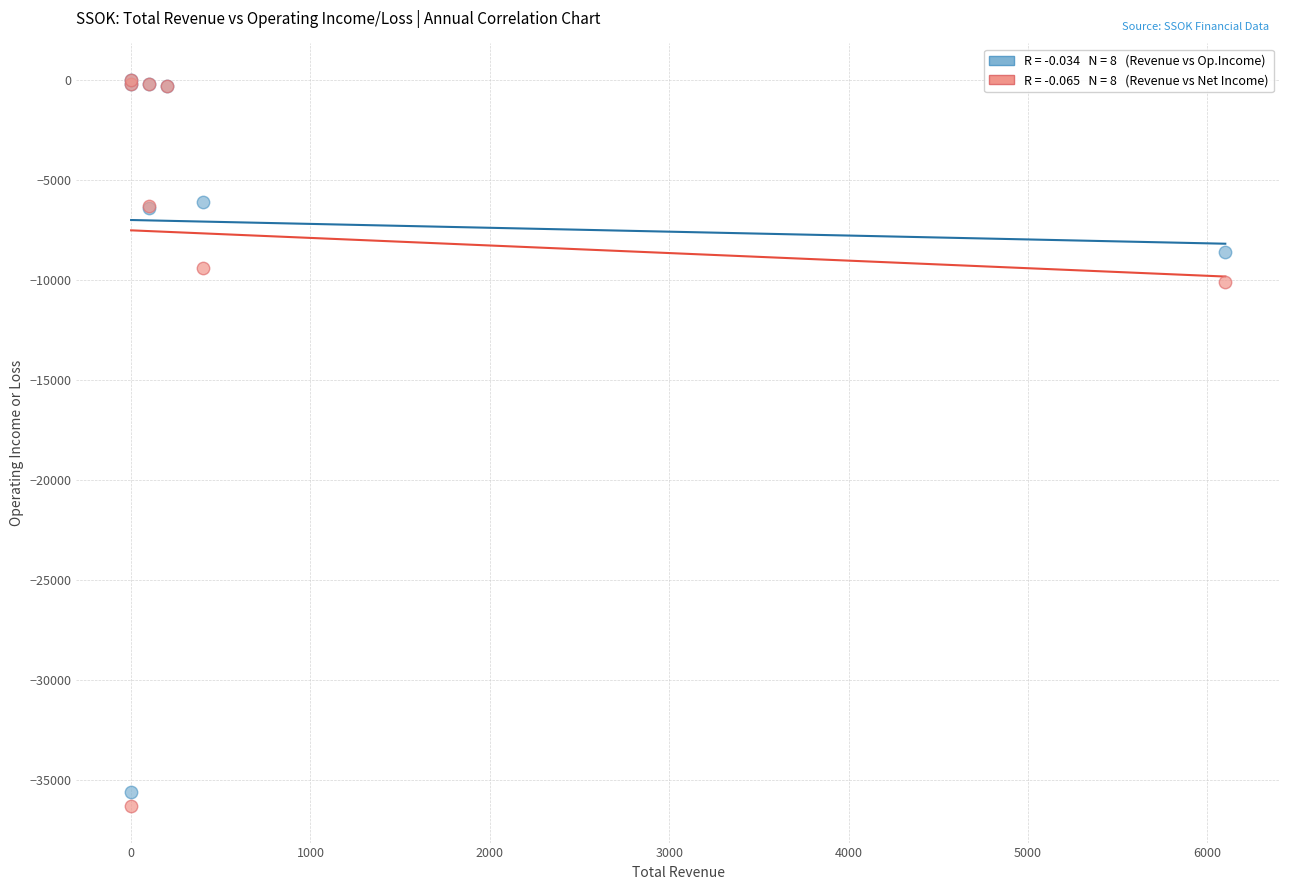

Across all series, what Y value is closest to -18150?

-10100